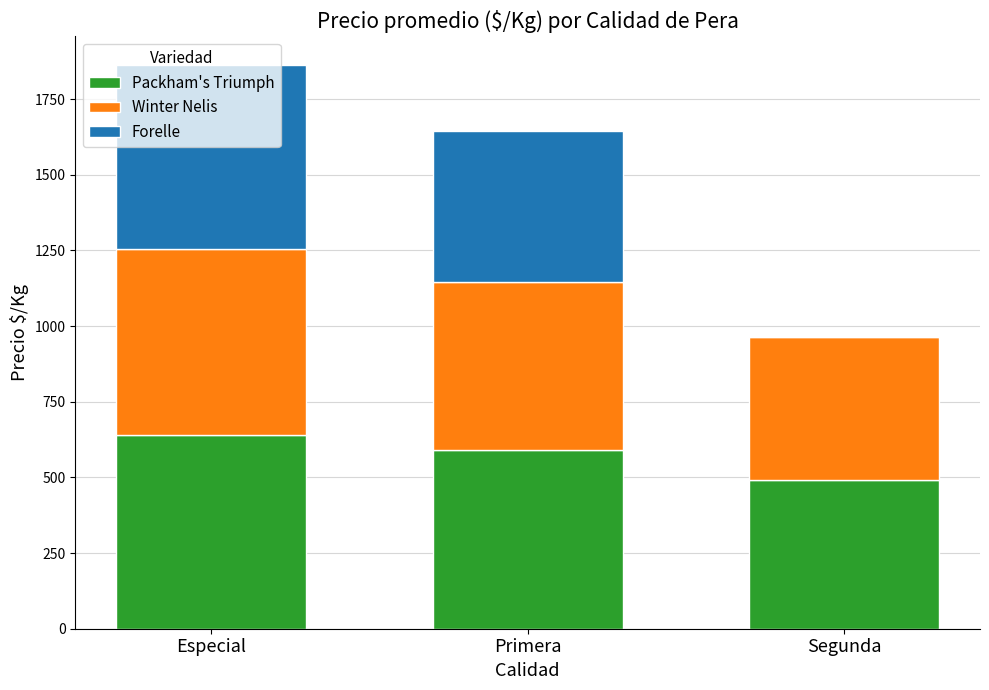

What is the sum of the Packham's Triumph values at Especial and Primera?

1231